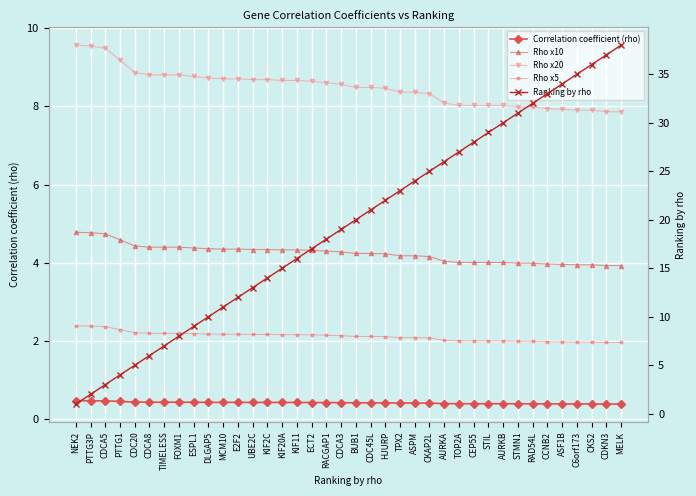

How many values in the Rho x20 series exceed 8?

30